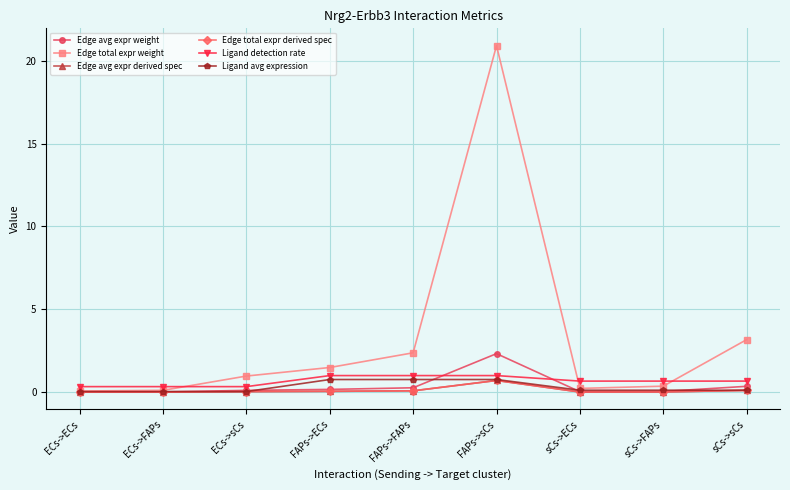

Where is Edge total expr derived spec nearest to the value 0?

ECs->ECs